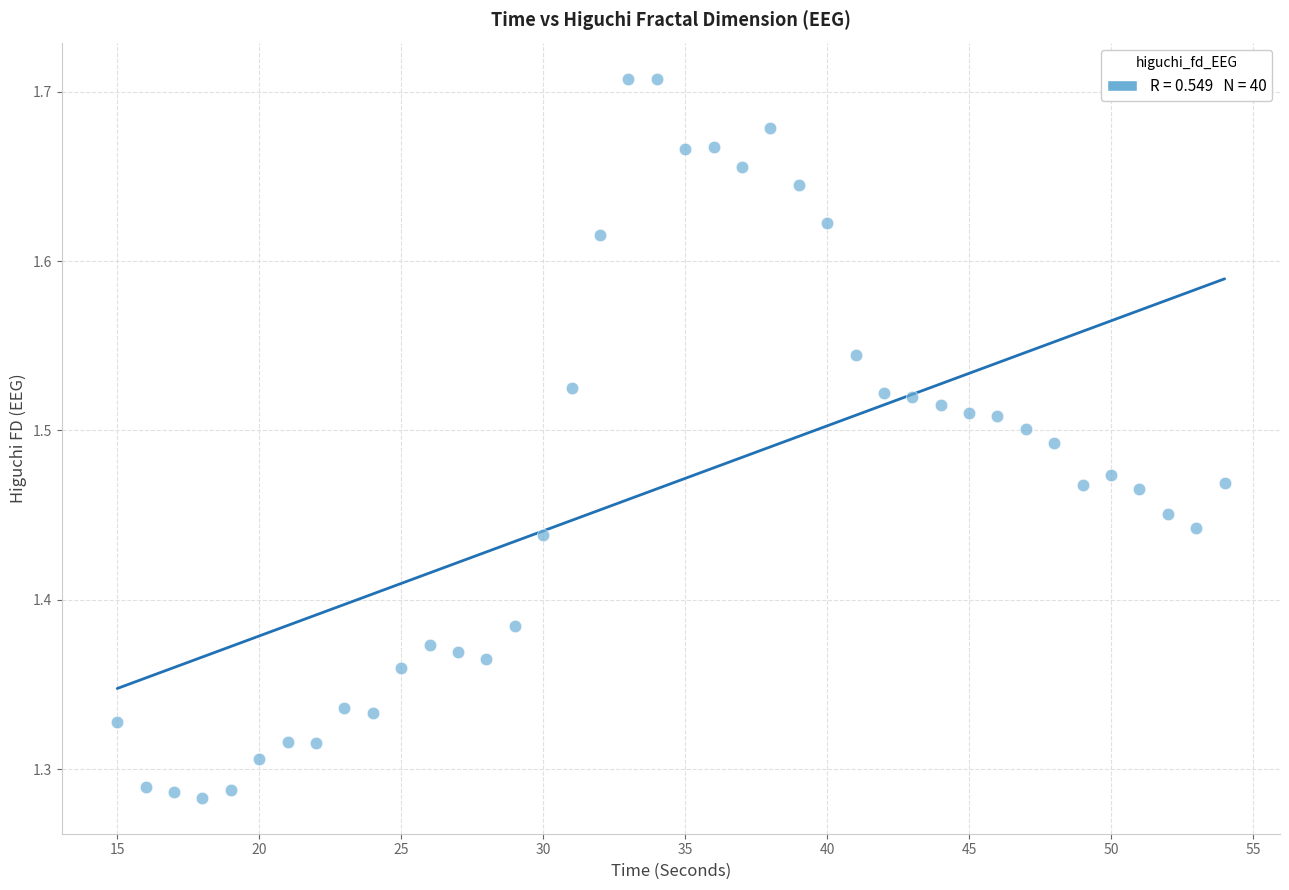

What is the range of Y values (max minus min)?

0.4